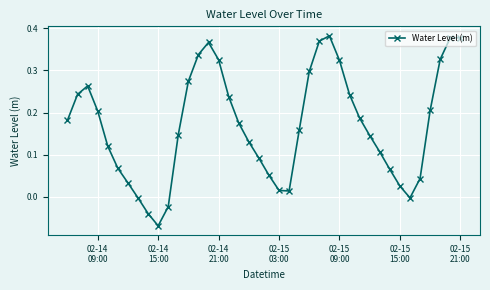

How many interior local valleys (lower than both neighbors) does the data have?

3